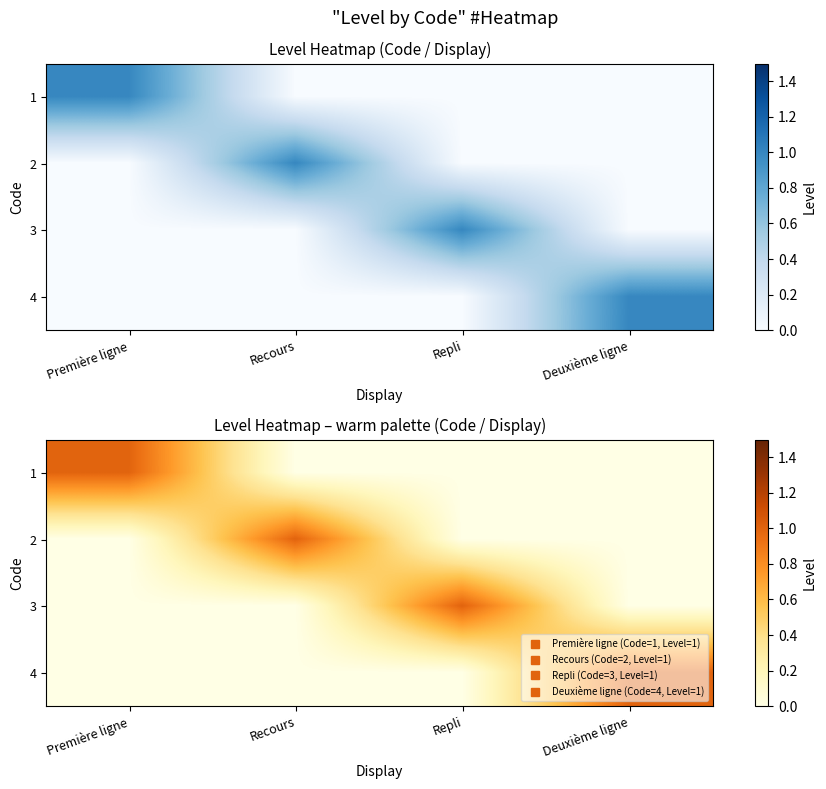

What is the difference between the maximum and minimum values in the 4 series?

1